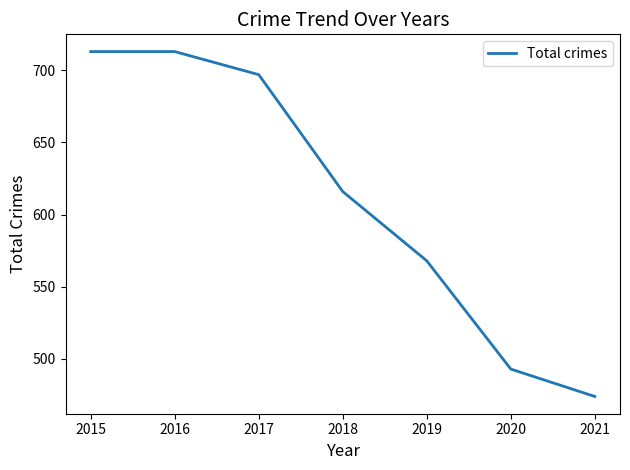

Which category has the lowest value across all series?

2021